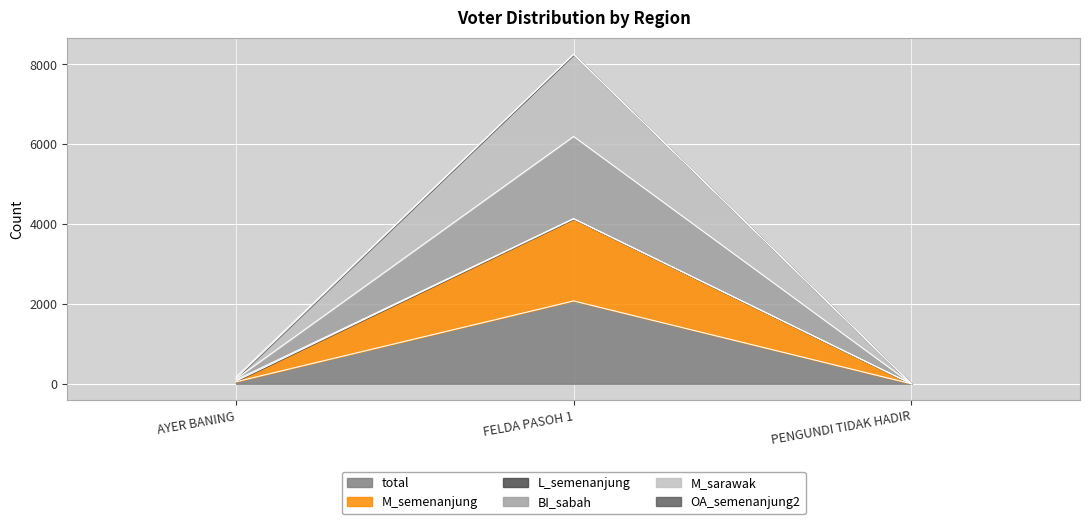

What is the greatest value displayed?

8253